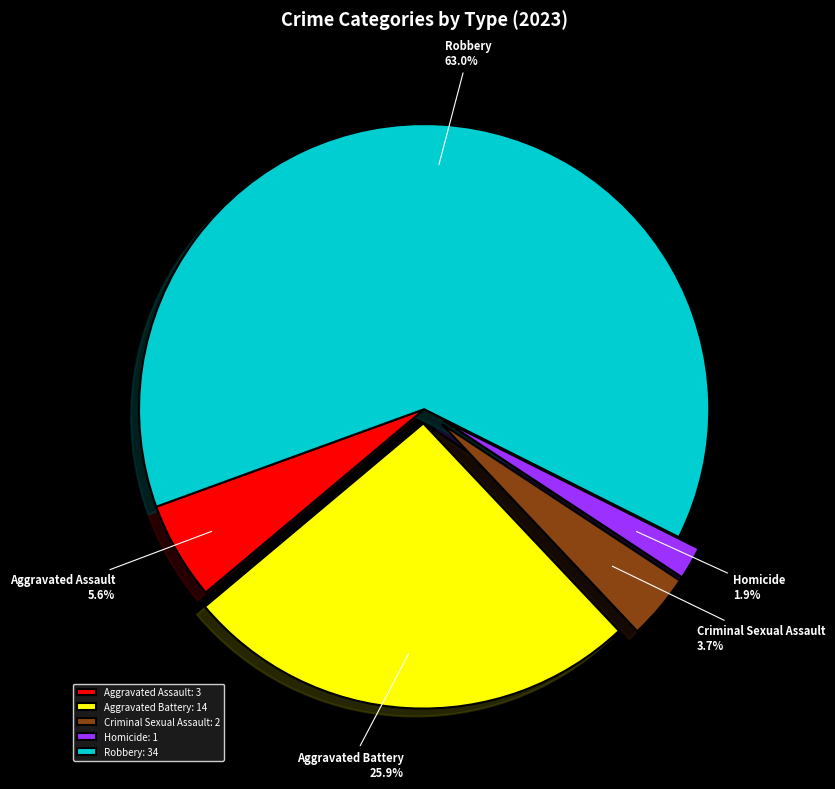

Which category has the smallest portion of the pie?

Homicide